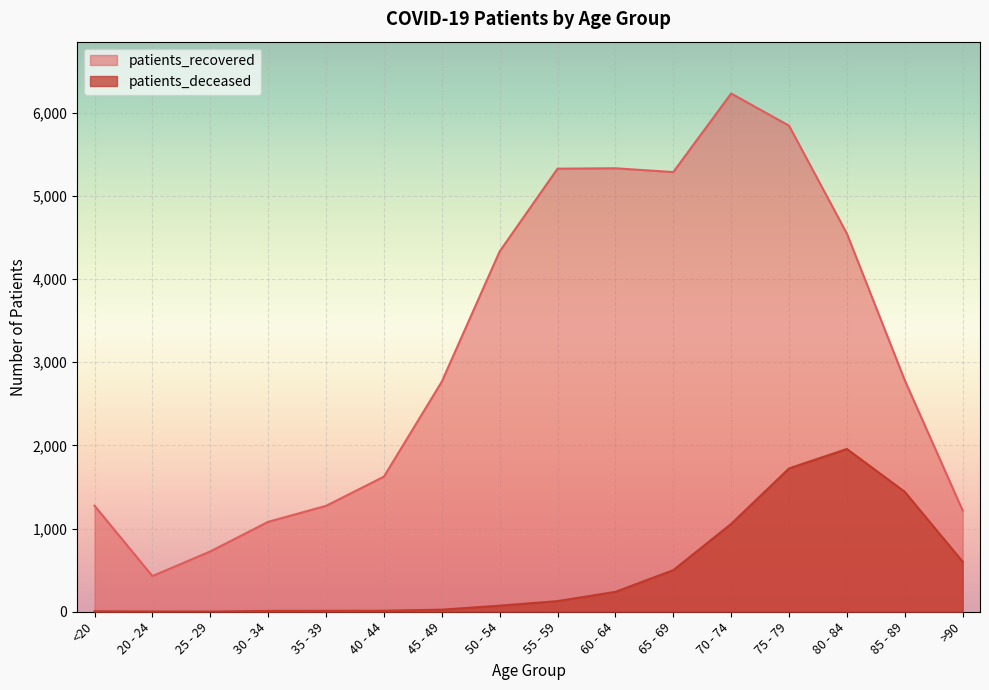

Rank the categories by patients_recovered value from lowest to highest.

20 - 24, 25 - 29, 30 - 34, >90, 35 - 39, <20, 40 - 44, 45 - 49, 85 - 89, 50 - 54, 80 - 84, 65 - 69, 55 - 59, 60 - 64, 75 - 79, 70 - 74